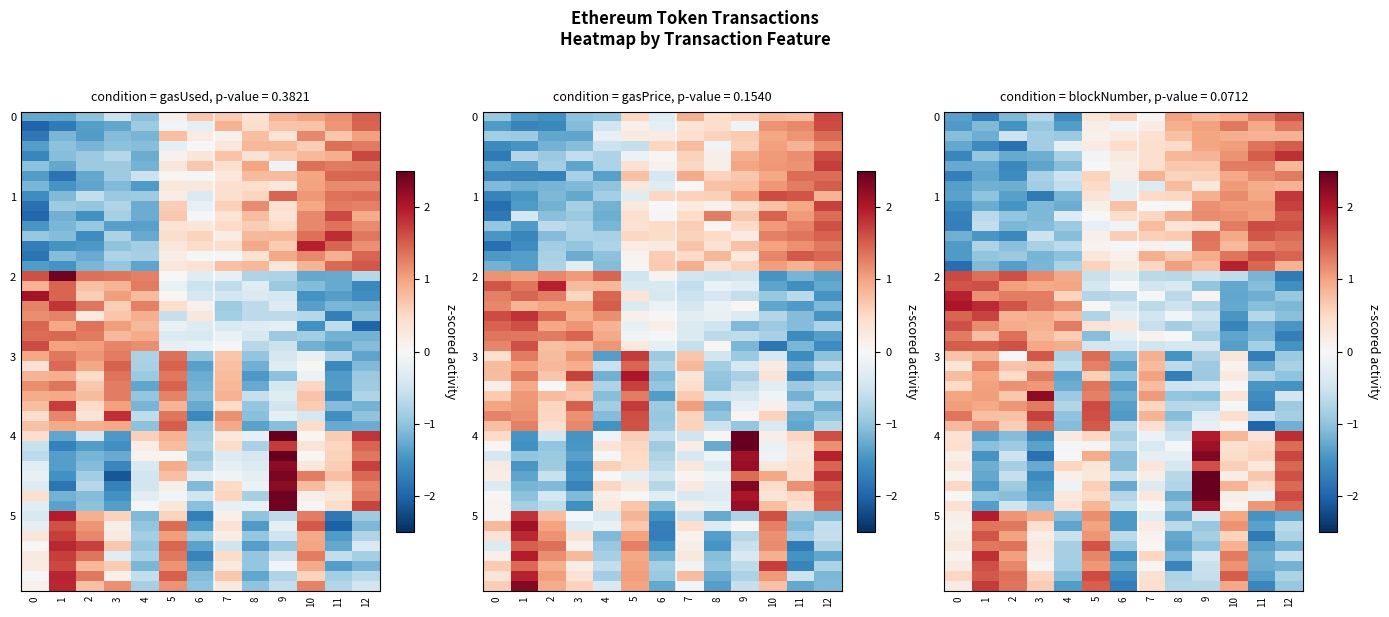

What is the sum of the OMG Network values at 7 and 8?

1.6